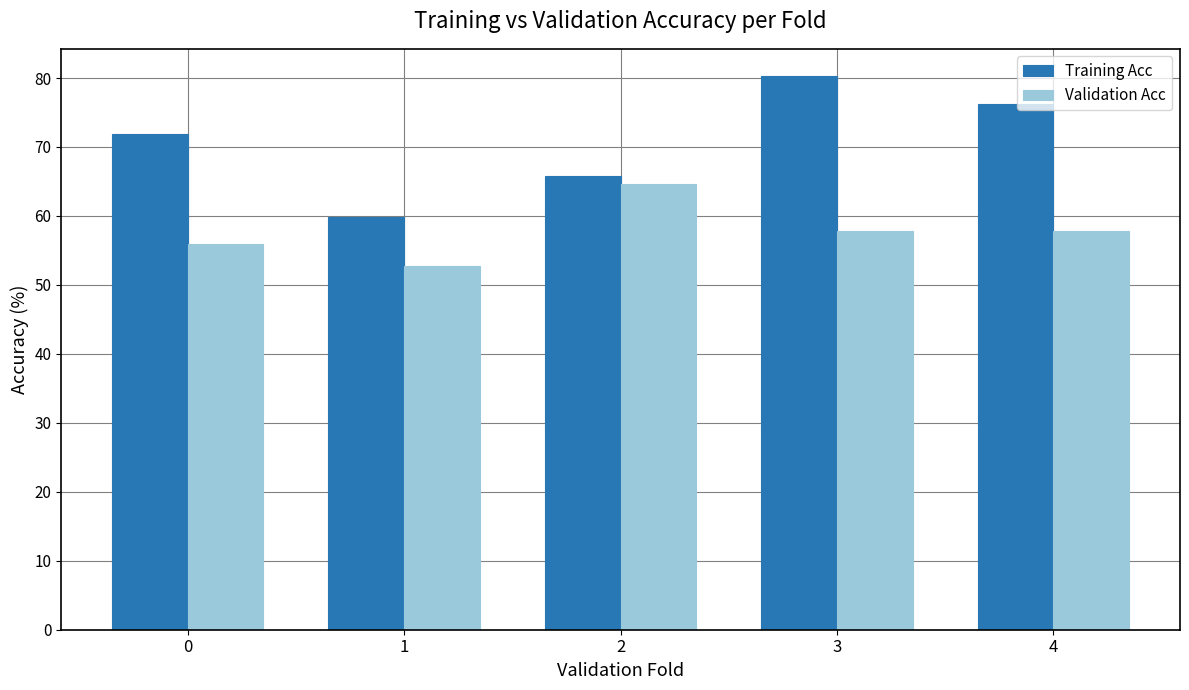

Read the Training Acc value at 1.

59.8